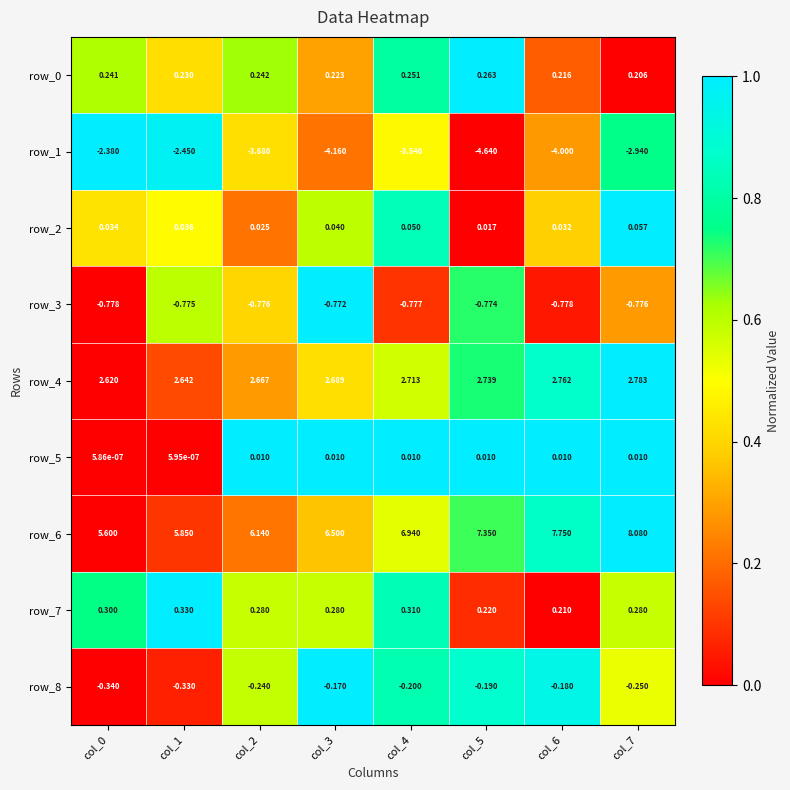

At which label does row_4 reach its peak?

col_7